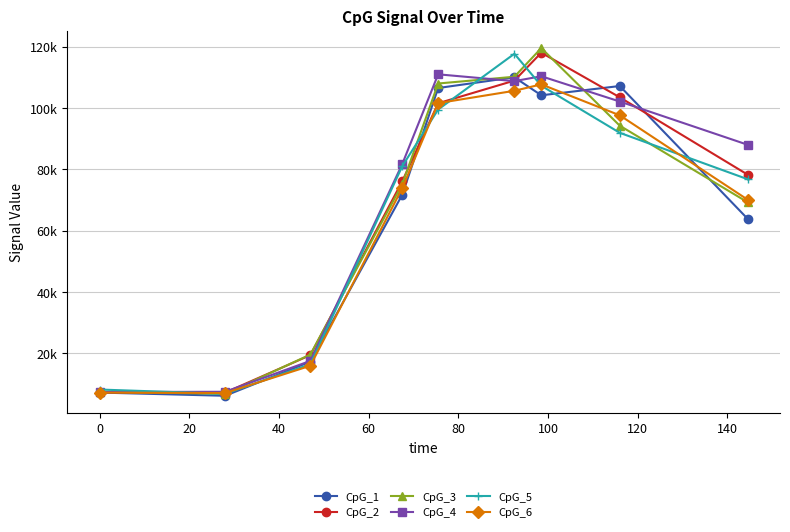

Which series has the largest total across all categories?

CpG_4